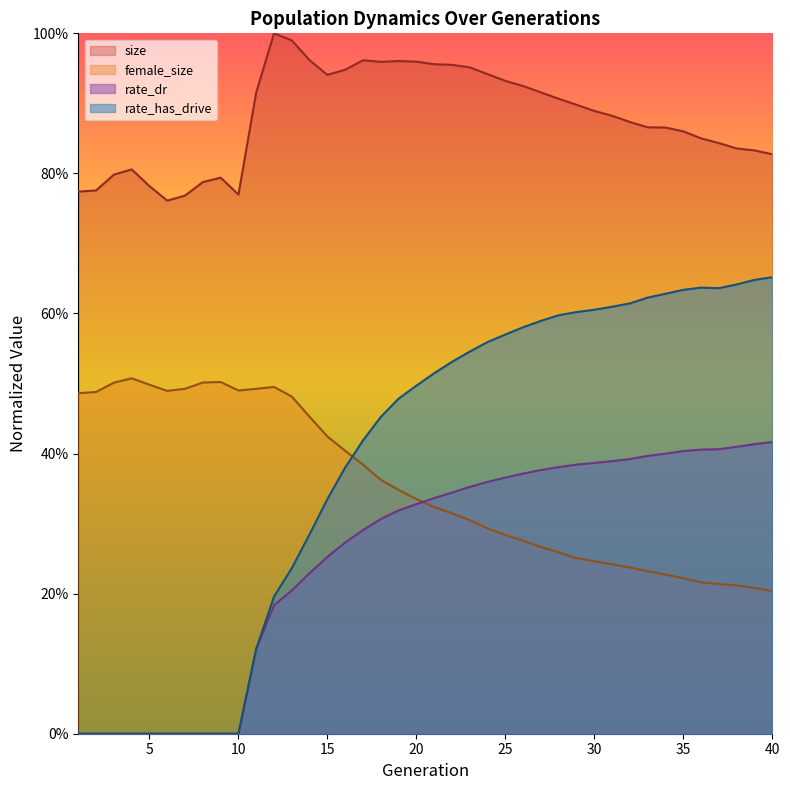

Which category has the lowest value in the size series?

6